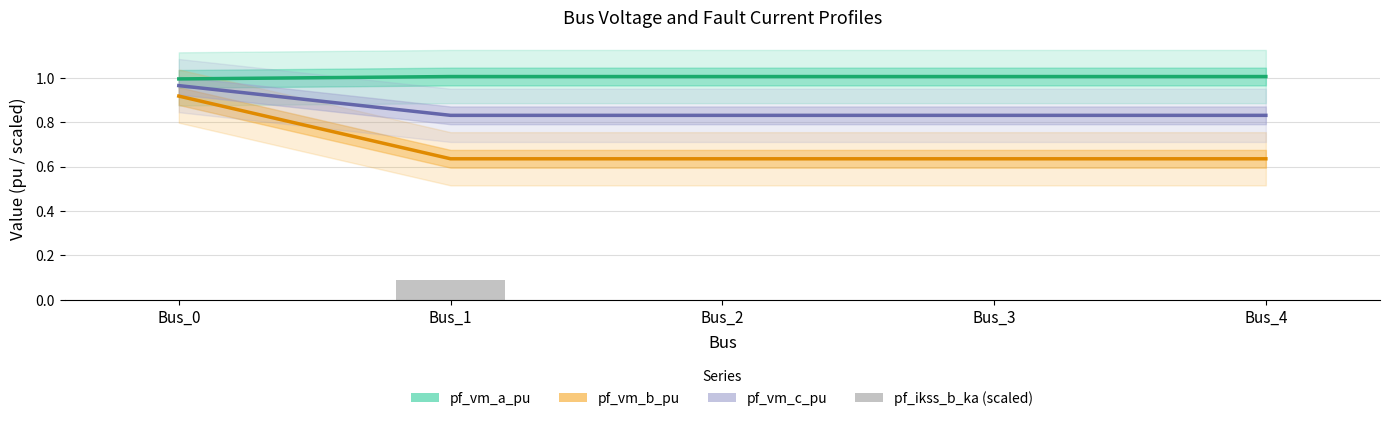

The value of pf_vm_c_pu at Bus_1 is 0.3. True or false?

False